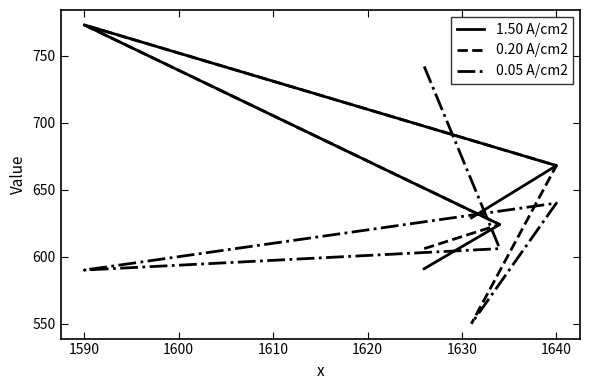

Which has a higher value, 1600 or 1620?

1600